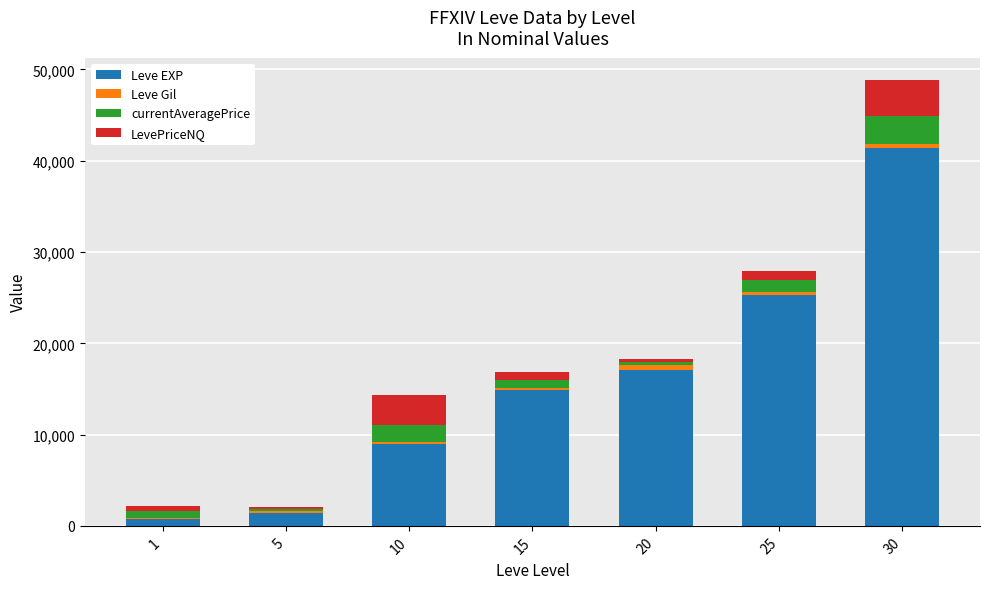

The value of Leve EXP at 25 is 7209.2. True or false?

False